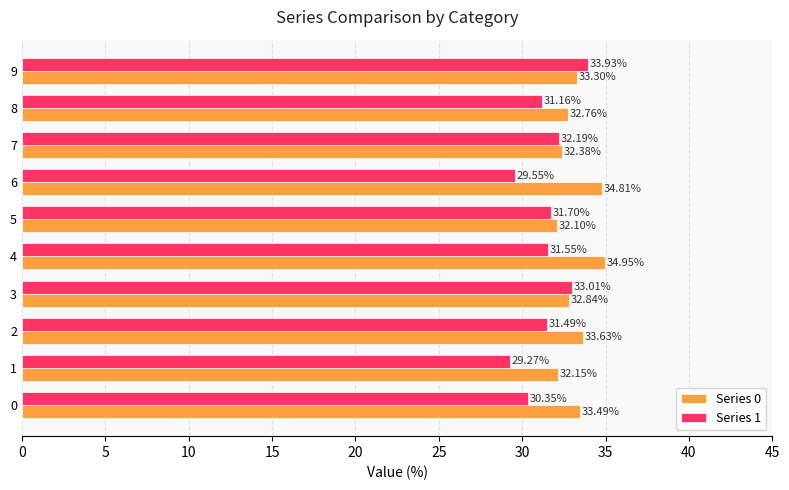

What is the highest value of the Series 0 series?

35.0